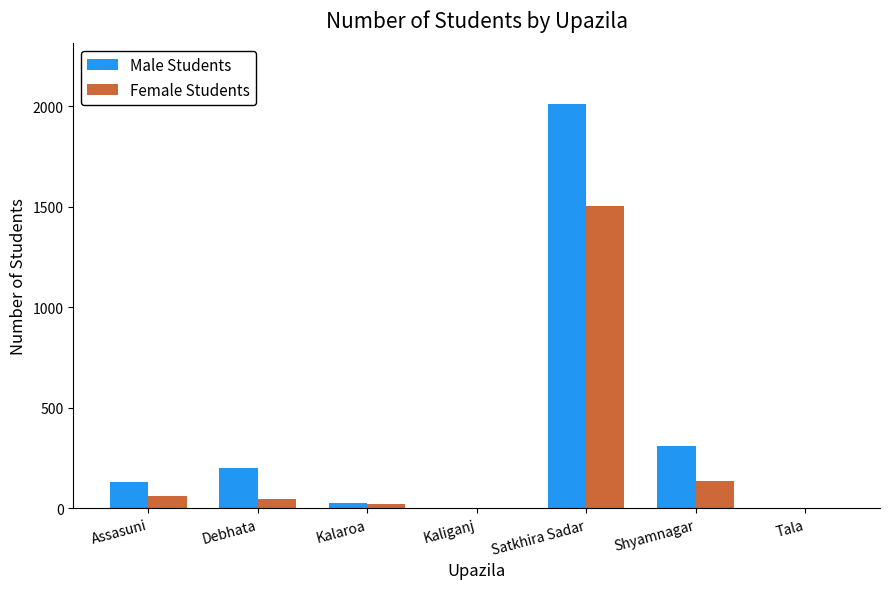

Is the value of Male Students at Shyamnagar greater than the value of Female Students at Debhata?

Yes